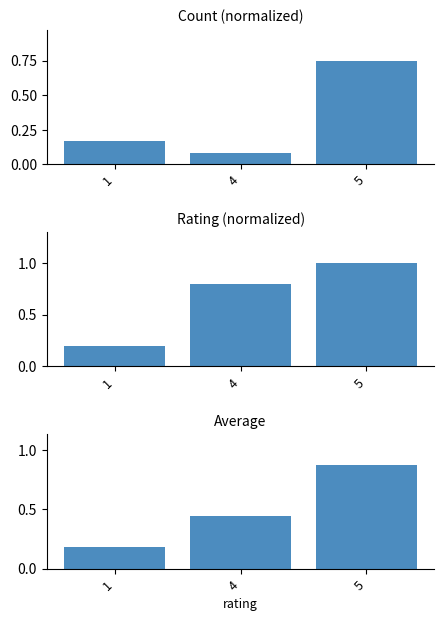

Which series has the largest range (max minus min)?

Rating (normalized)